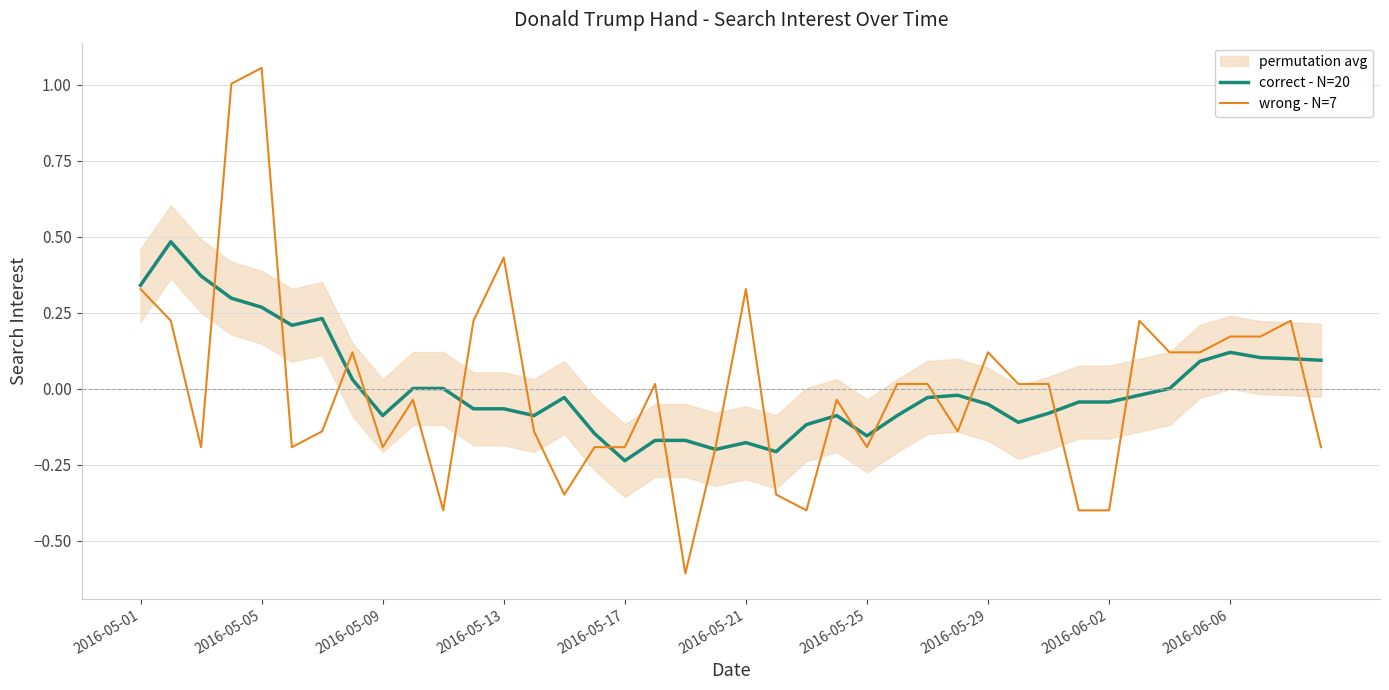

What is the difference between the highest and lowest values at 38?

0.1